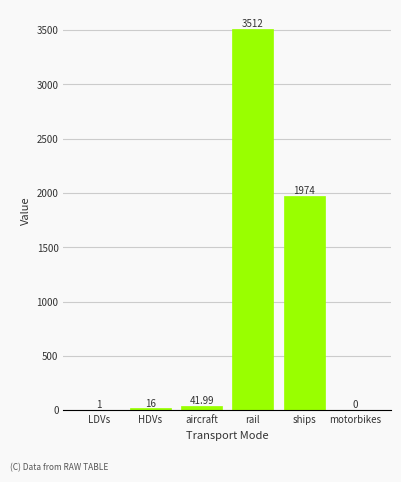

Which has a higher value, rail or HDVs?

rail